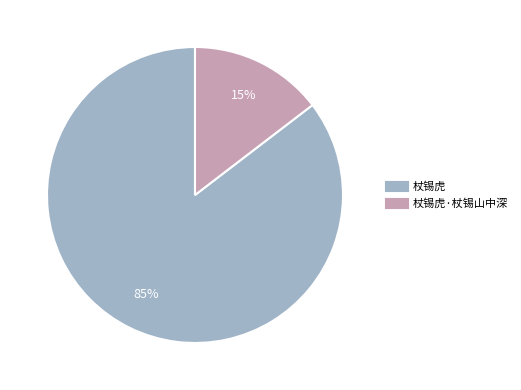

Is there any slice that represents more than half of the pie?

Yes